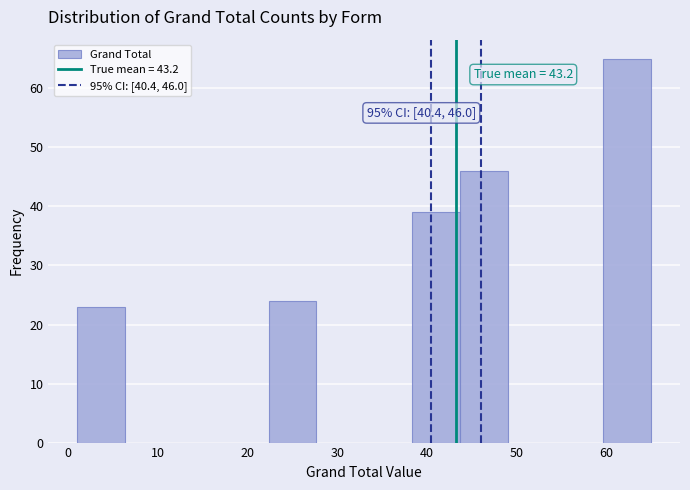

Which range on the x-axis has the tallest bar?

60 to 65